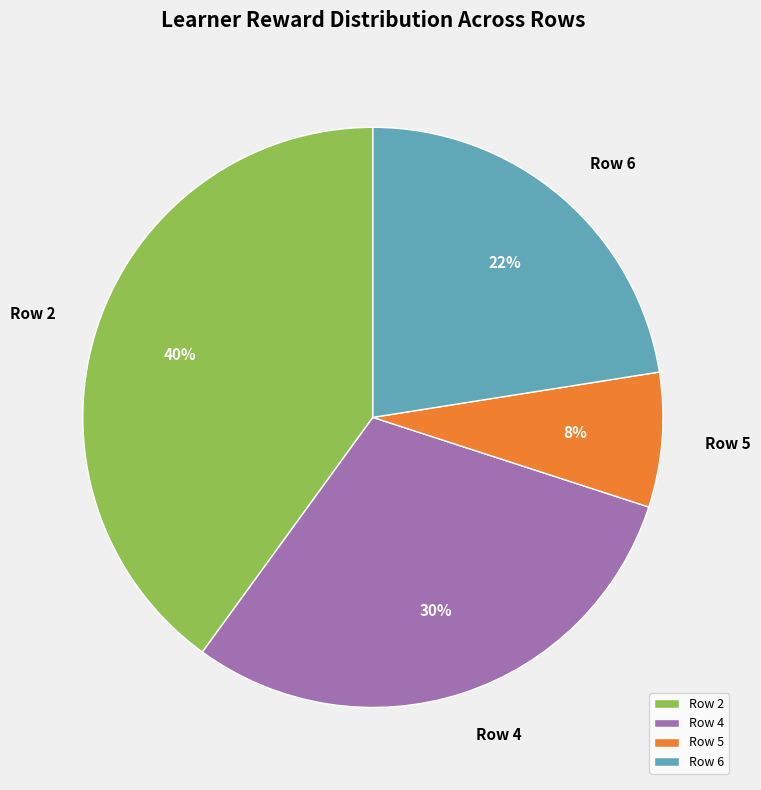

To the nearest percent, what is the average slice percentage?

25%